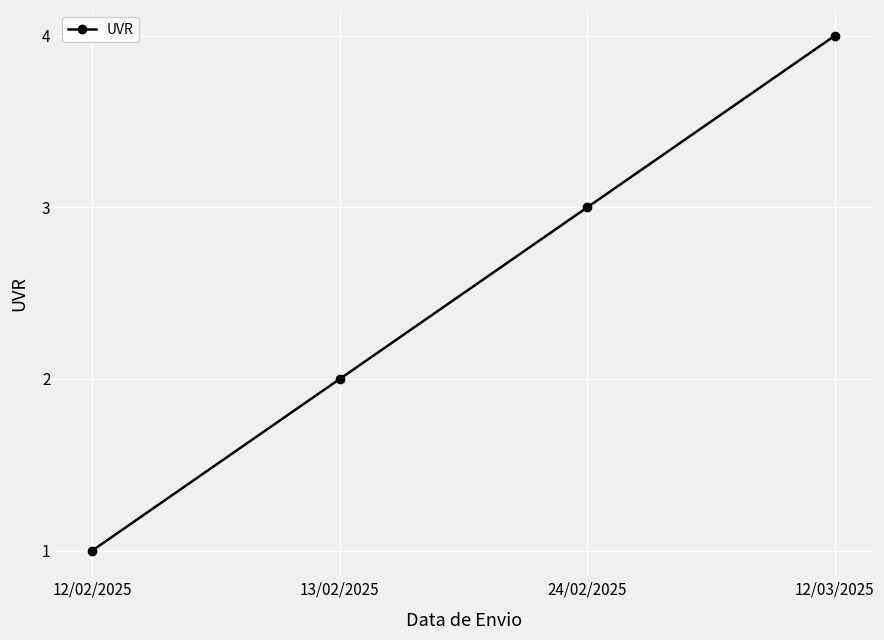

Approximately how many times larger is the value at 13/02/2025 compared to 24/02/2025?

0.7